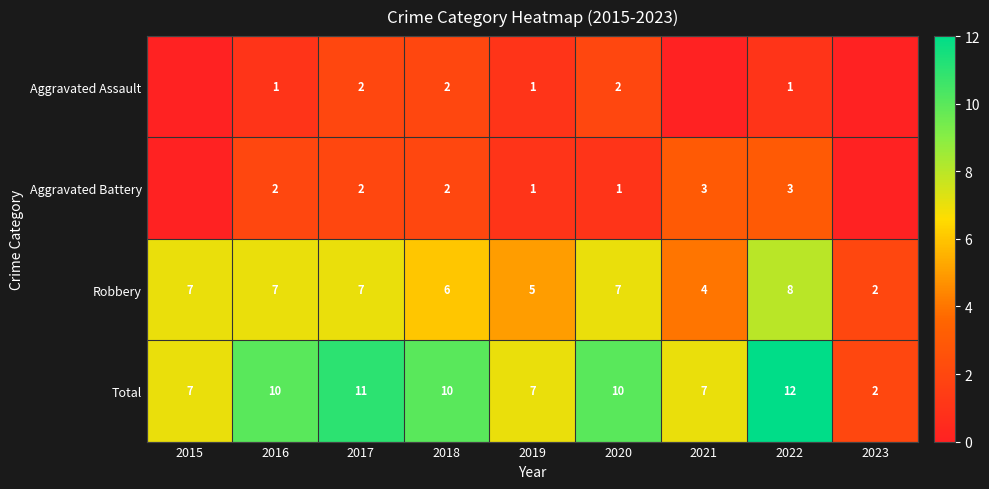

What is the difference between the second highest and second lowest values in the Robbery series?

3